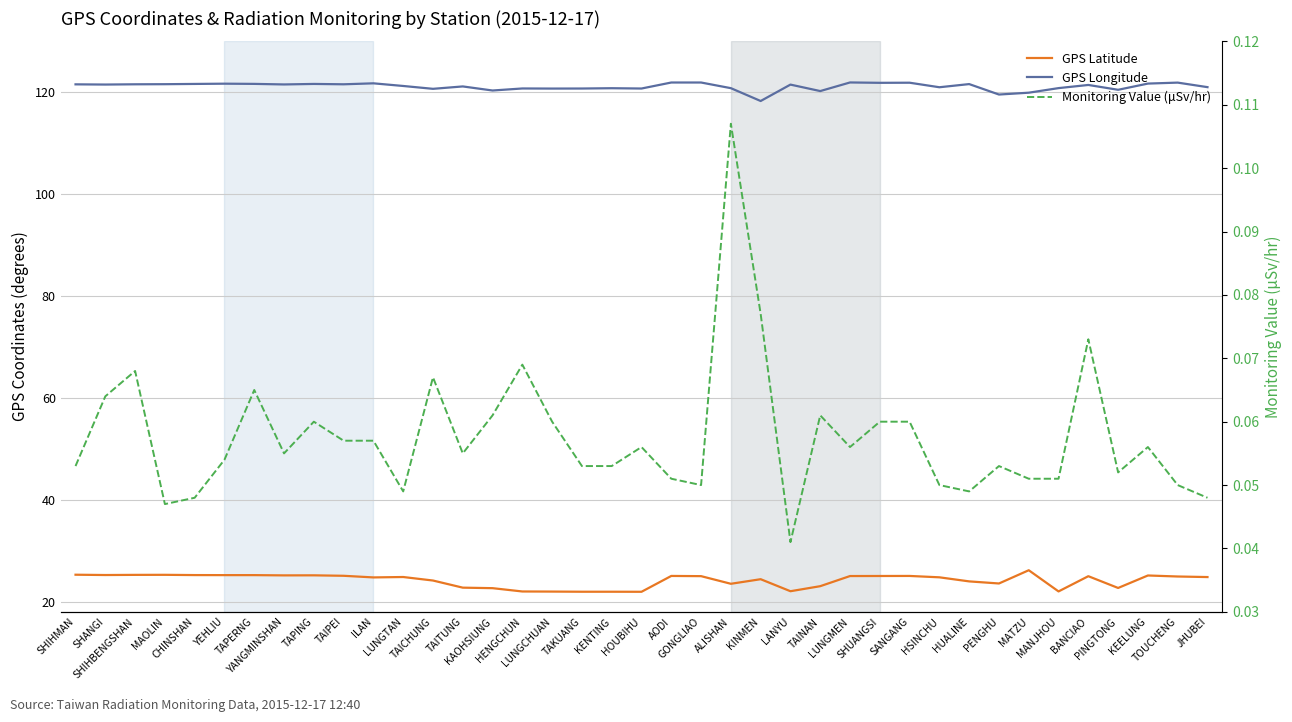

True or false: GPS Latitude has more than 2 interior local peaks.

True